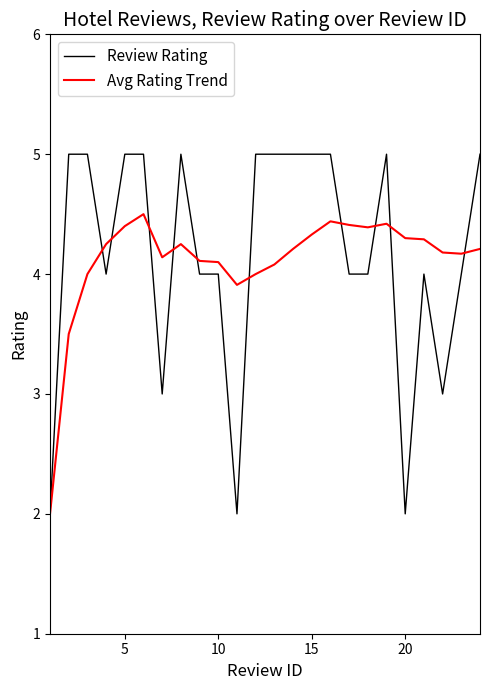

List the series in order of their peak value, highest first.

Review Rating, Avg Rating Trend